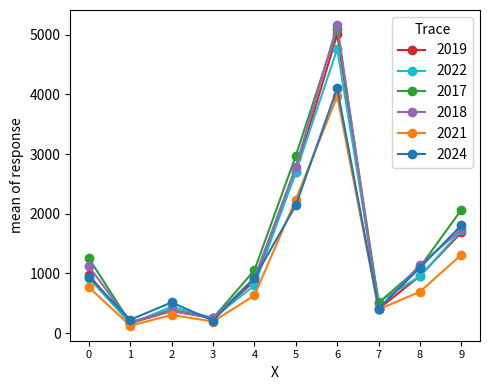

What is the smallest value displayed?

123